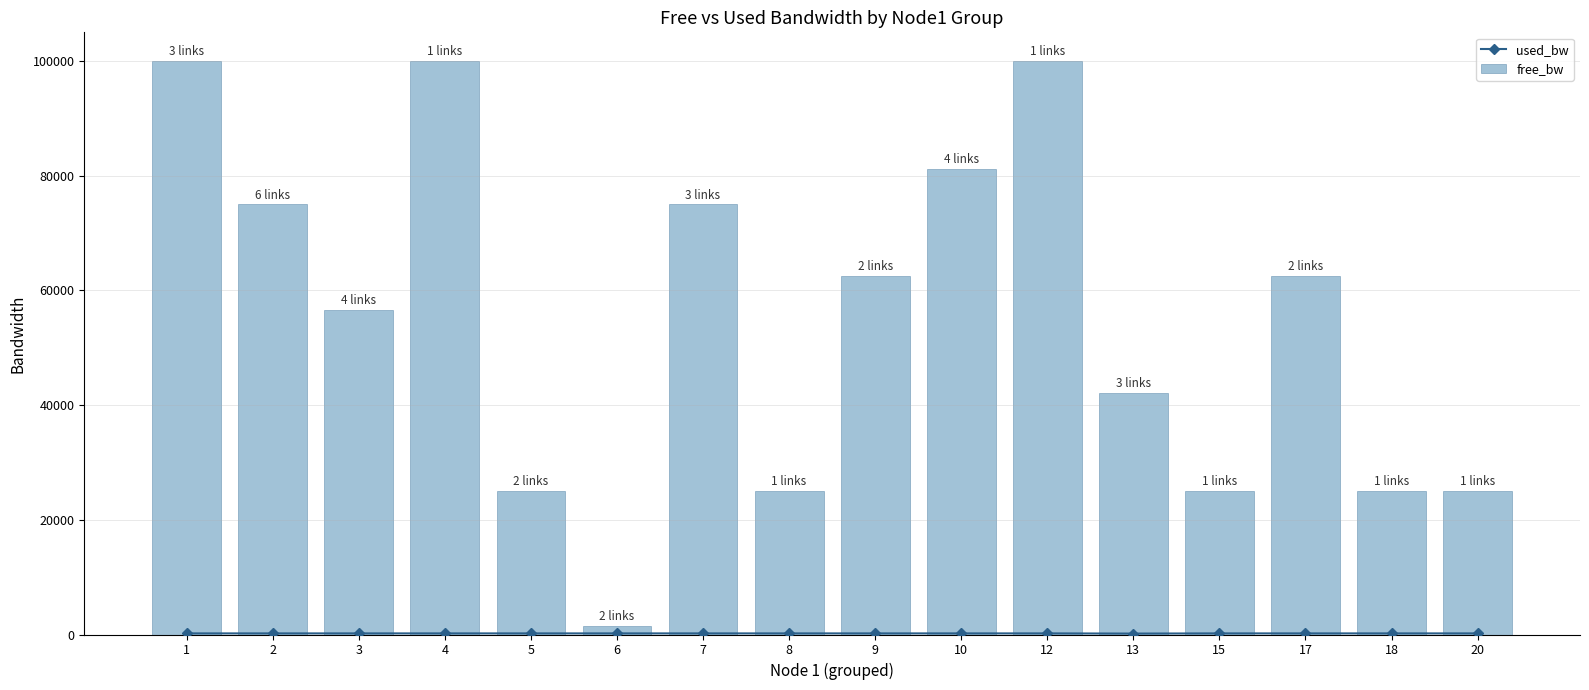

At which label does free_bw reach its peak?

1